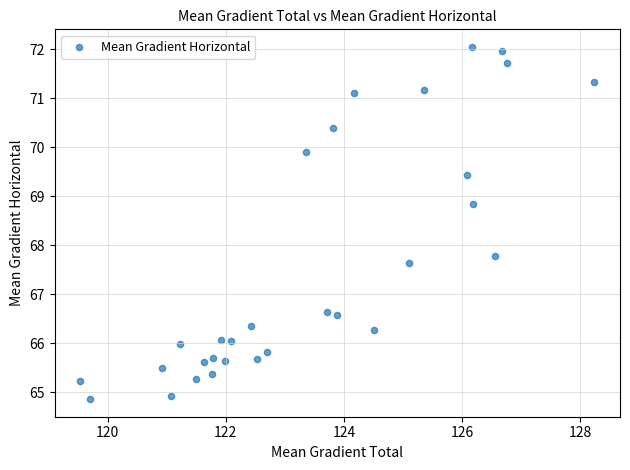

What is the range of Y values (max minus min)?

7.2